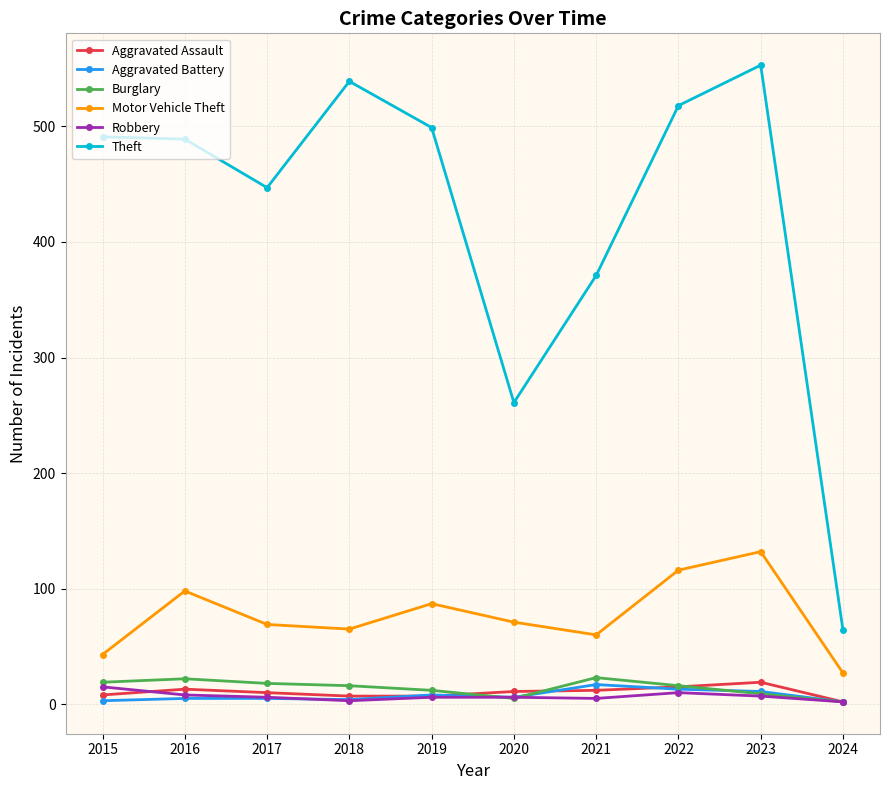

What is the highest value of the Motor Vehicle Theft series?

132